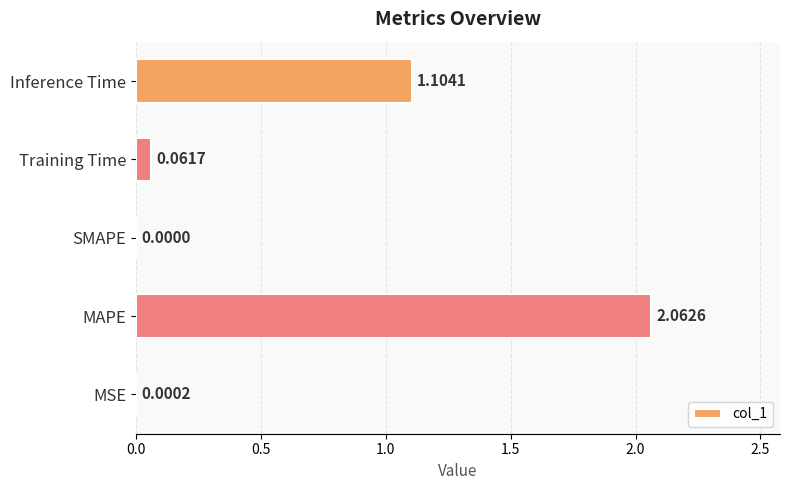

Which has a higher value, MAPE or Inference Time?

MAPE